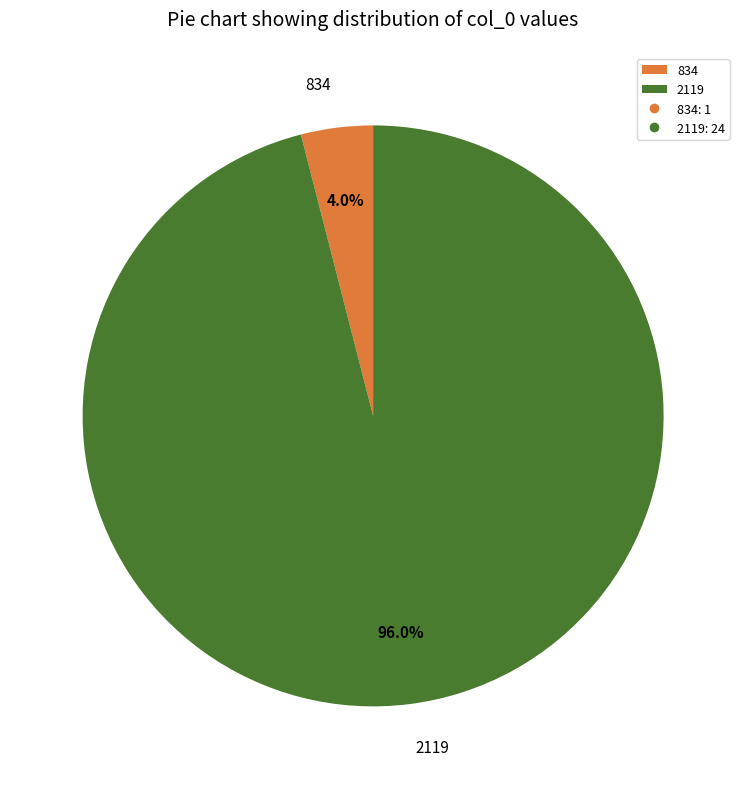

What is the largest slice in the pie chart?

2119